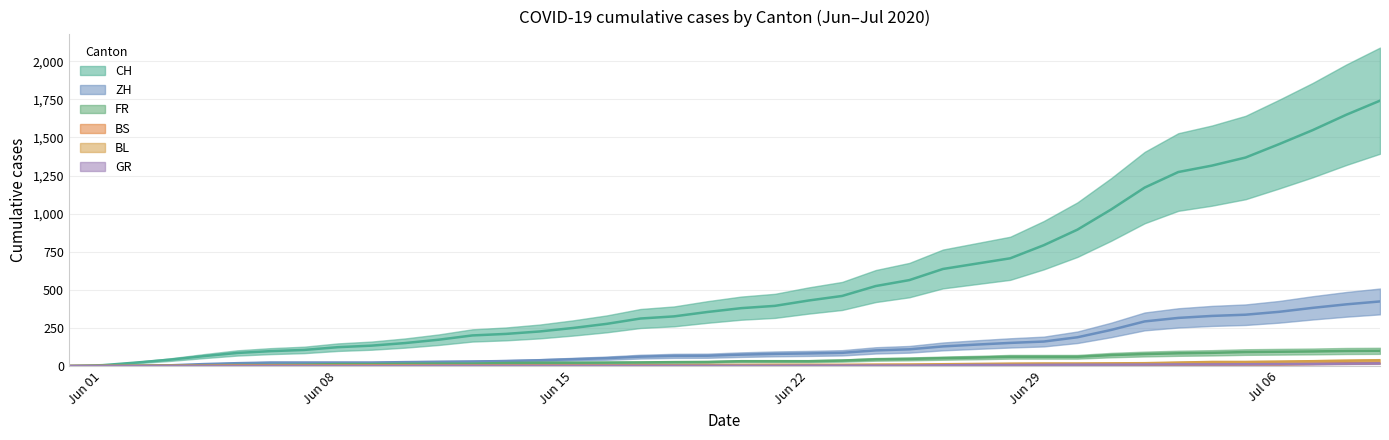

Where does the FR series first go above 32?

2020-06-23